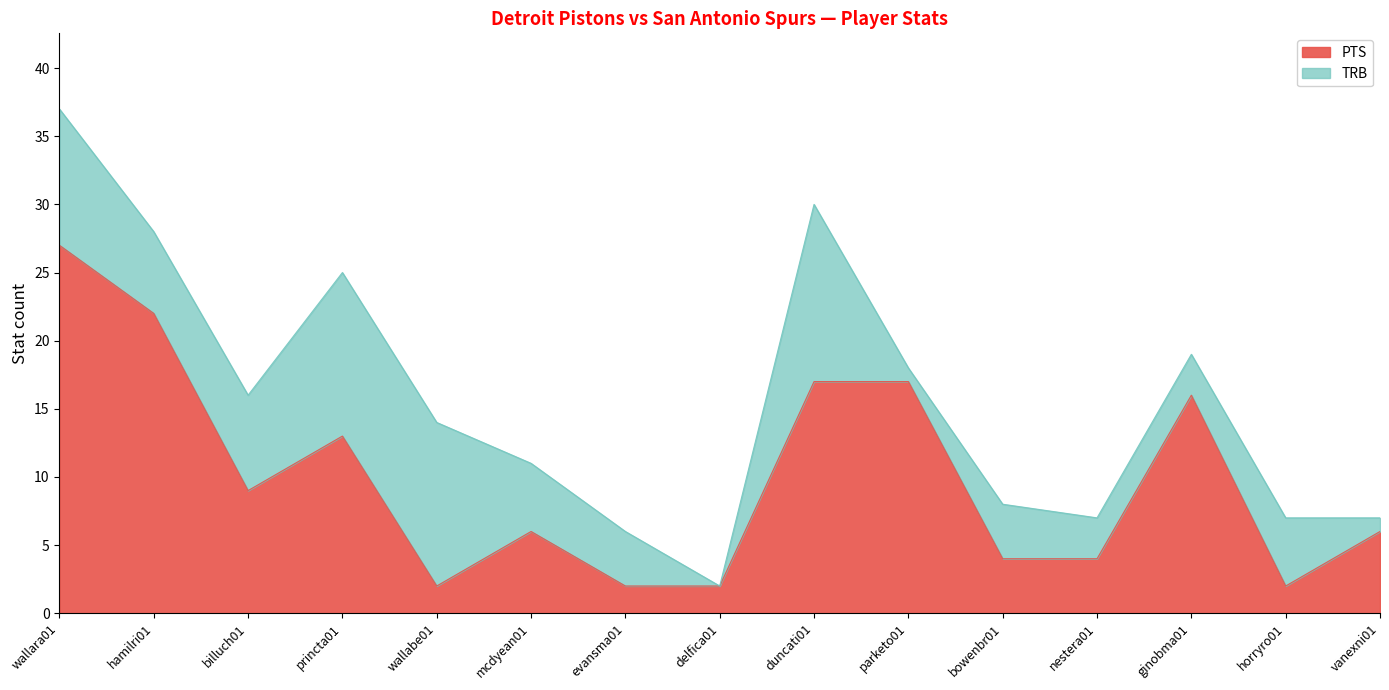

What position from the right is horryro01?

2